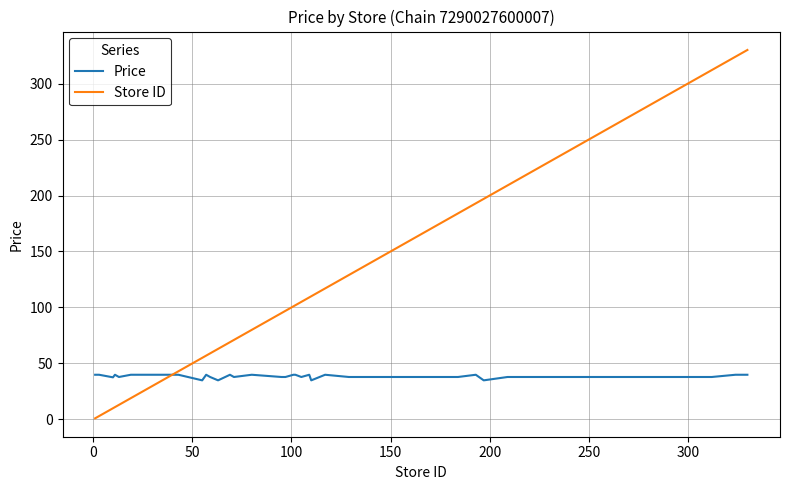

Which series has the widest spread of values?

Store ID